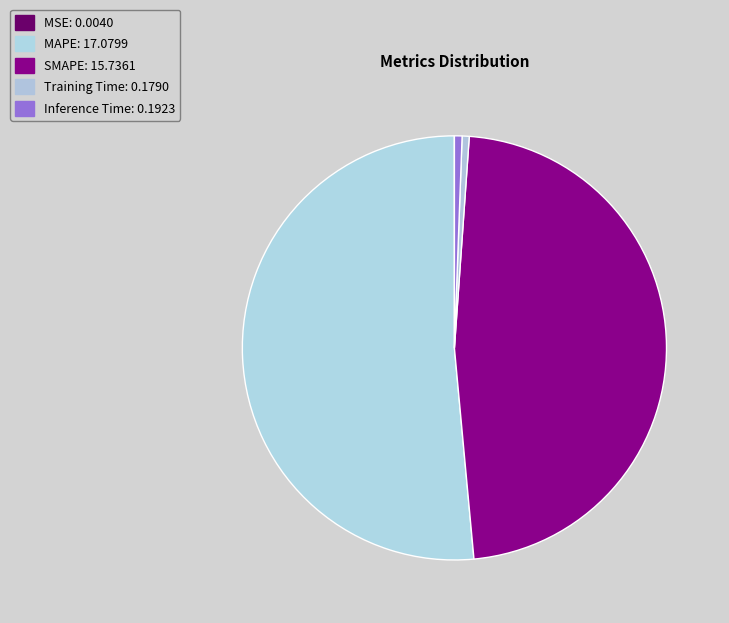

Is there a majority slice in this chart?

Yes